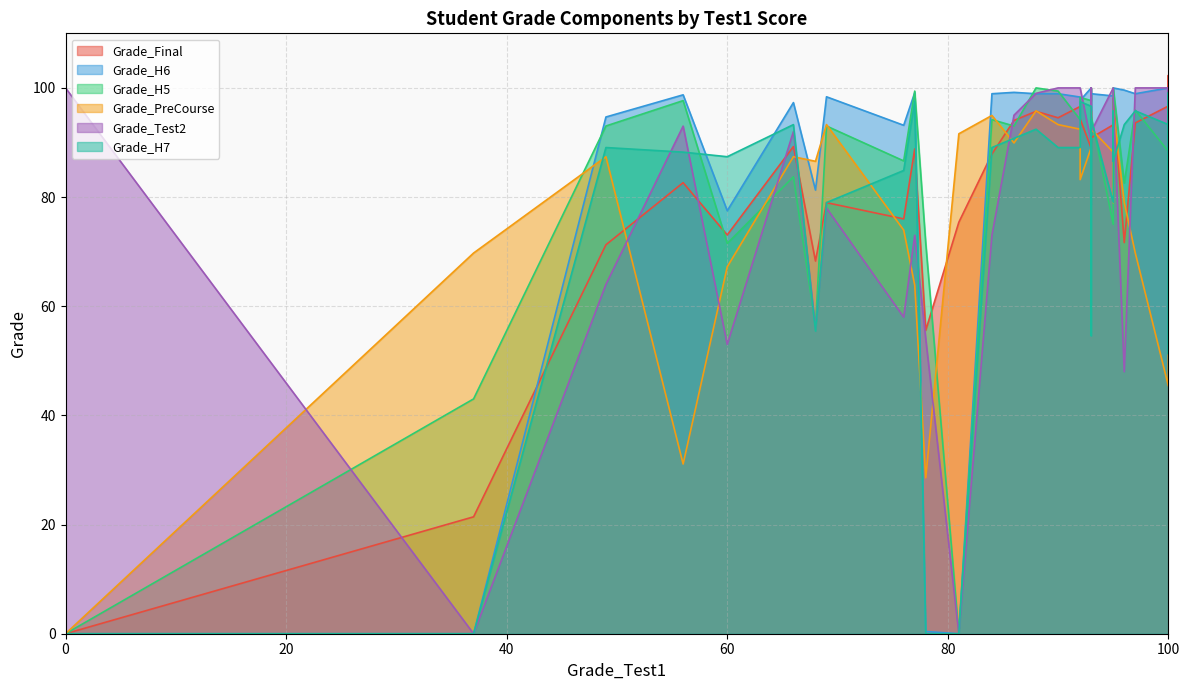

Which series ends up on top after the final intersection of Grade_H5 and Grade_Test2?

Grade_Test2